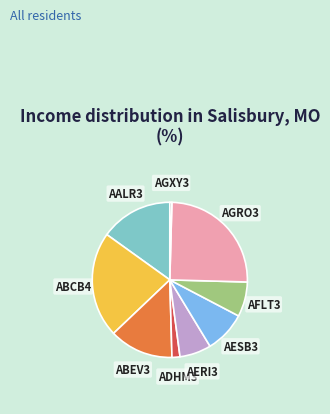

Does any single category account for the majority?

No